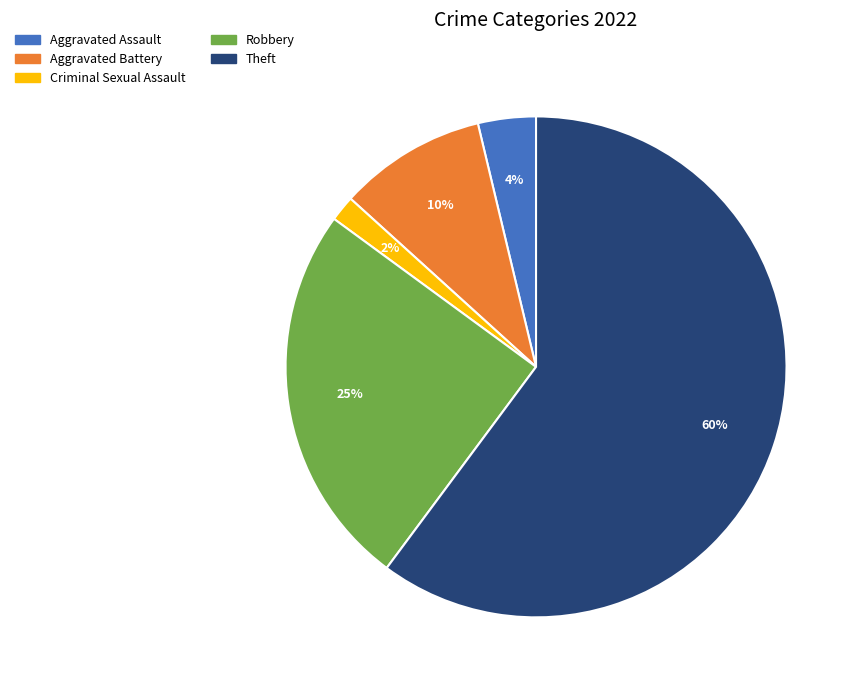

Which slice is the smallest?

Criminal Sexual Assault